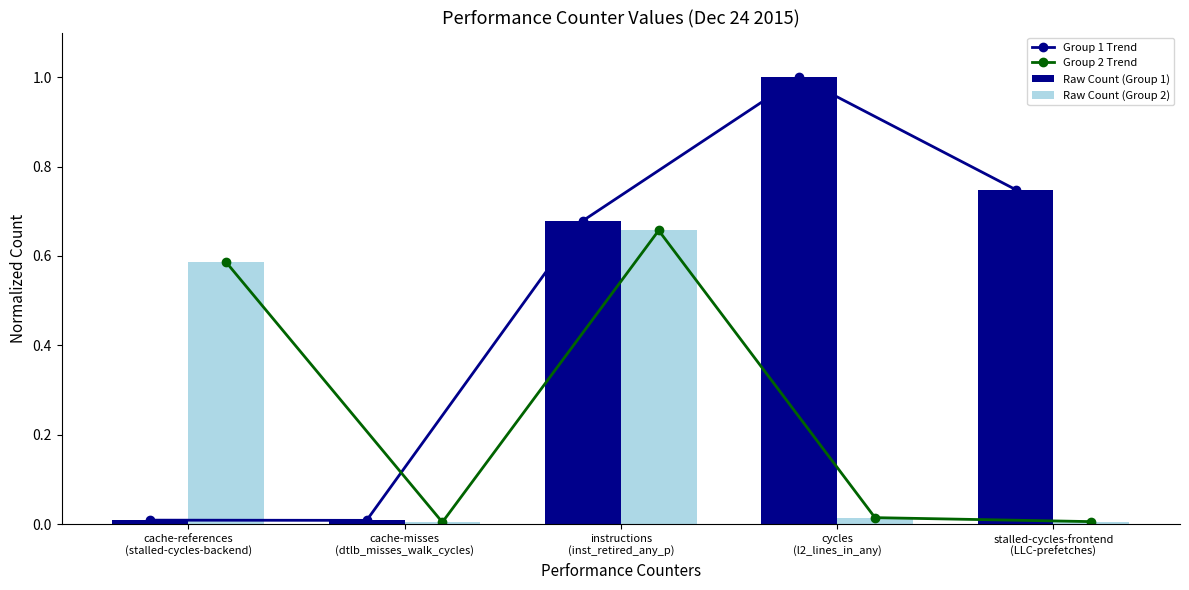

What is the label of the 5th bar from the right?

cache-references
(stalled-cycles-backend)